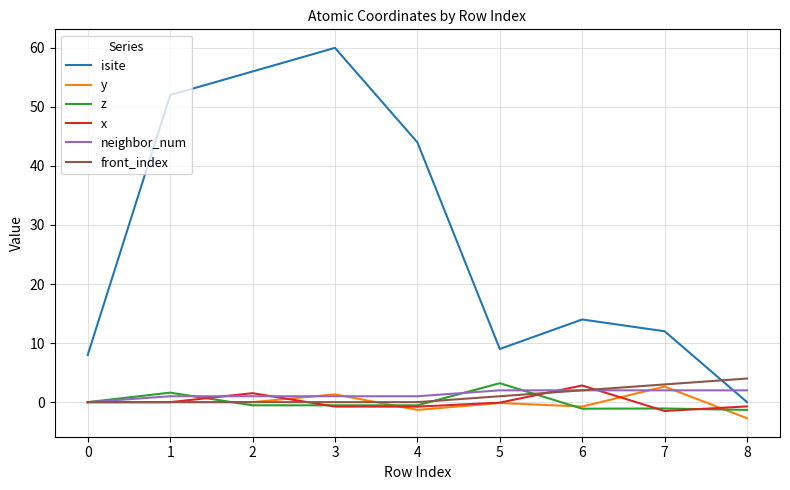

How many lines are shown in the chart?

6